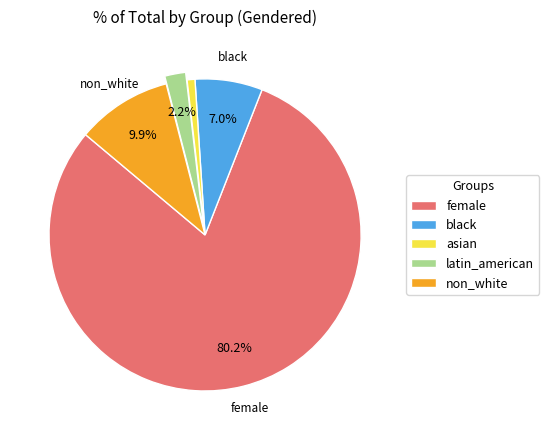

Do female and latin_american together represent more than half of the pie?

Yes